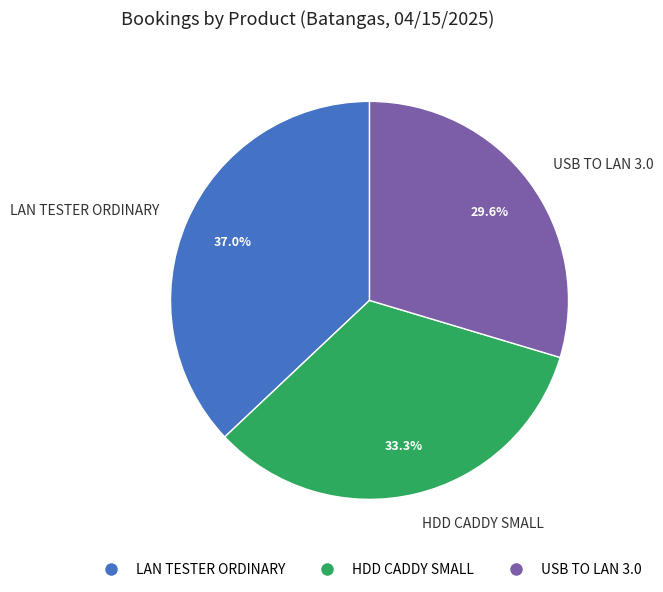

Which slice is the smallest?

USB TO LAN 3.0